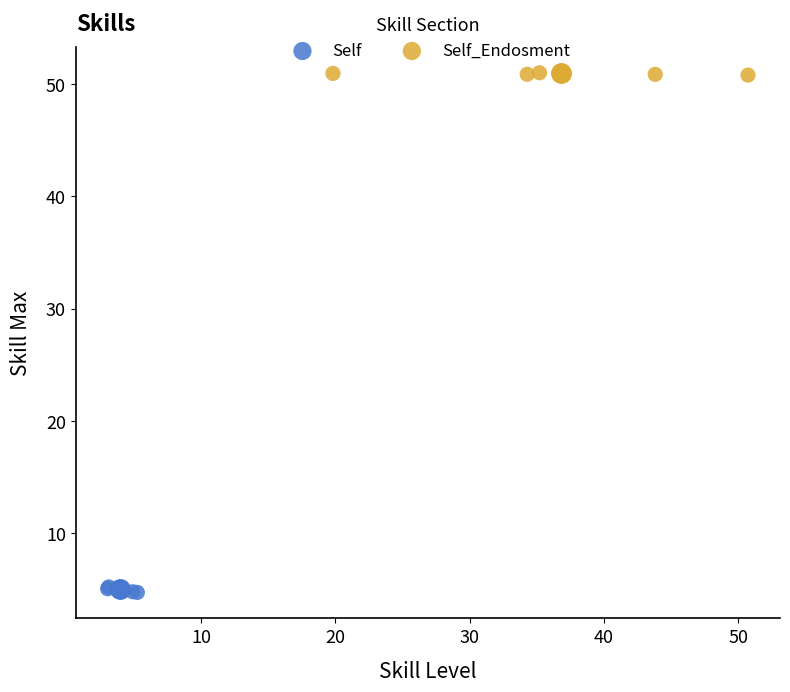

Which series reaches the maximum Y coordinate?

Self_Endosment